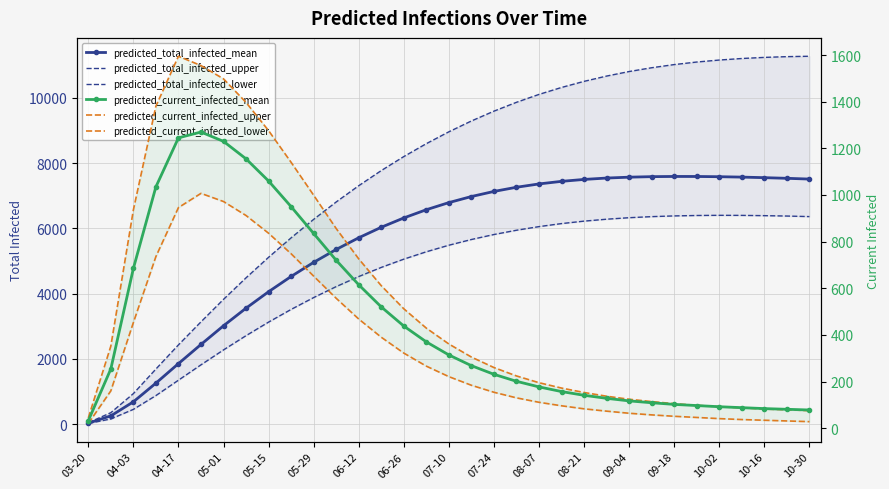

List the labels in order of predicted_total_infected_upper value, smallest first.

03-20, 04-03, 04-17, 05-01, 05-15, 05-29, 06-12, 06-26, 07-10, 07-24, 08-07, 08-21, 09-04, 09-18, 10-02, 10-16, 10-30, 17, 18, 19, 20, 21, 22, 23, 24, 25, 26, 27, 28, 29, 30, 31, 32